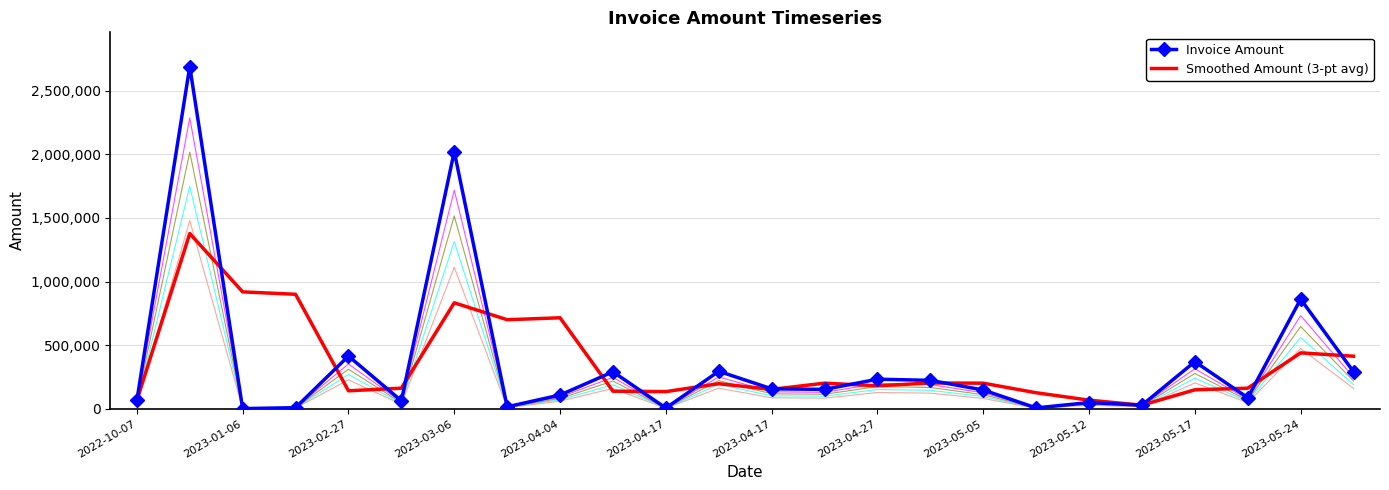

The value of Smoothed Amount (3-pt avg) at 2023-04-17 is 161760.7. True or false?

True